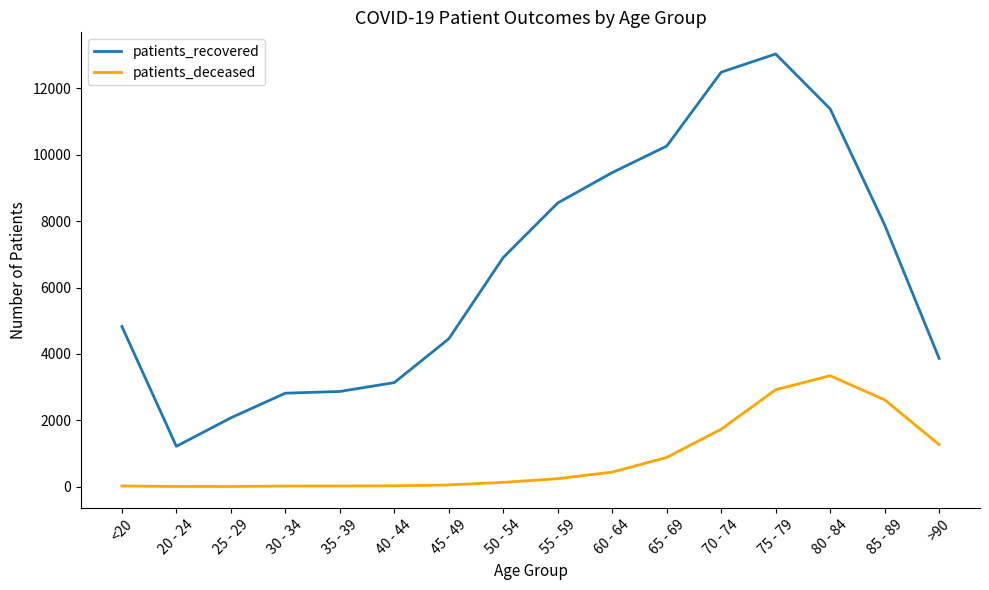

What is the lowest value of the patients_deceased series?

3